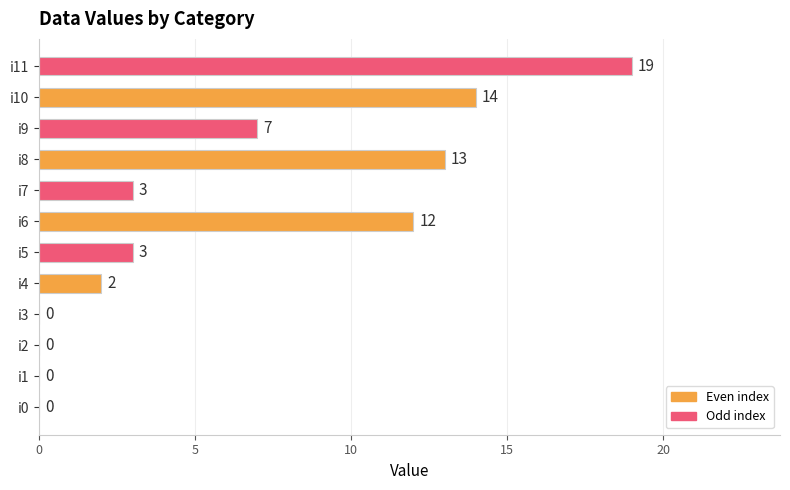

Reading bottom to top, transcribe all the data shown in this chart.

i0=0	i1=0	i2=0	i3=0	i4=2	i5=3	i6=12	i7=3	i8=13	i9=7	i10=14	i11=19